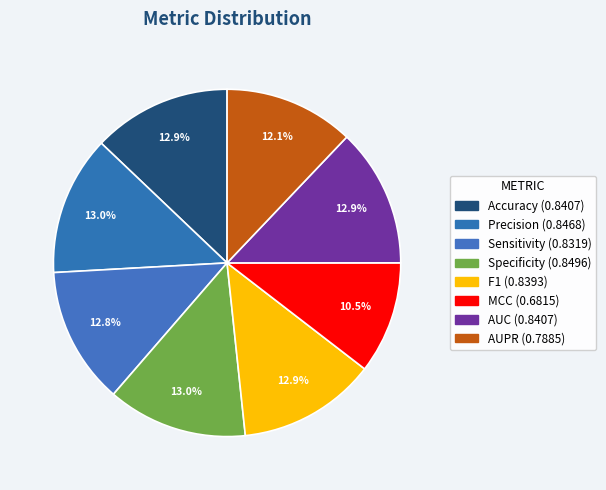

Which has a higher value, Accuracy or Precision?

Precision